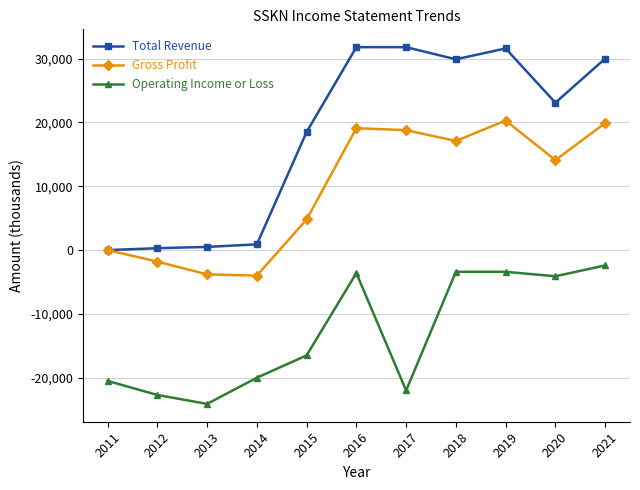

How many data points in Operating Income or Loss are less than -16500?

5